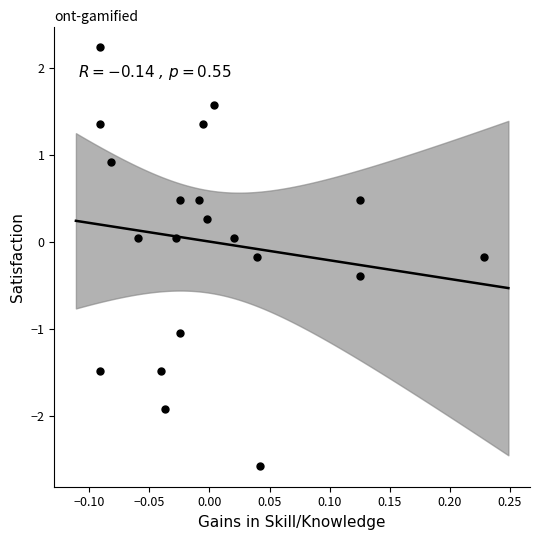

What is the range of Y values (max minus min)?

4.8